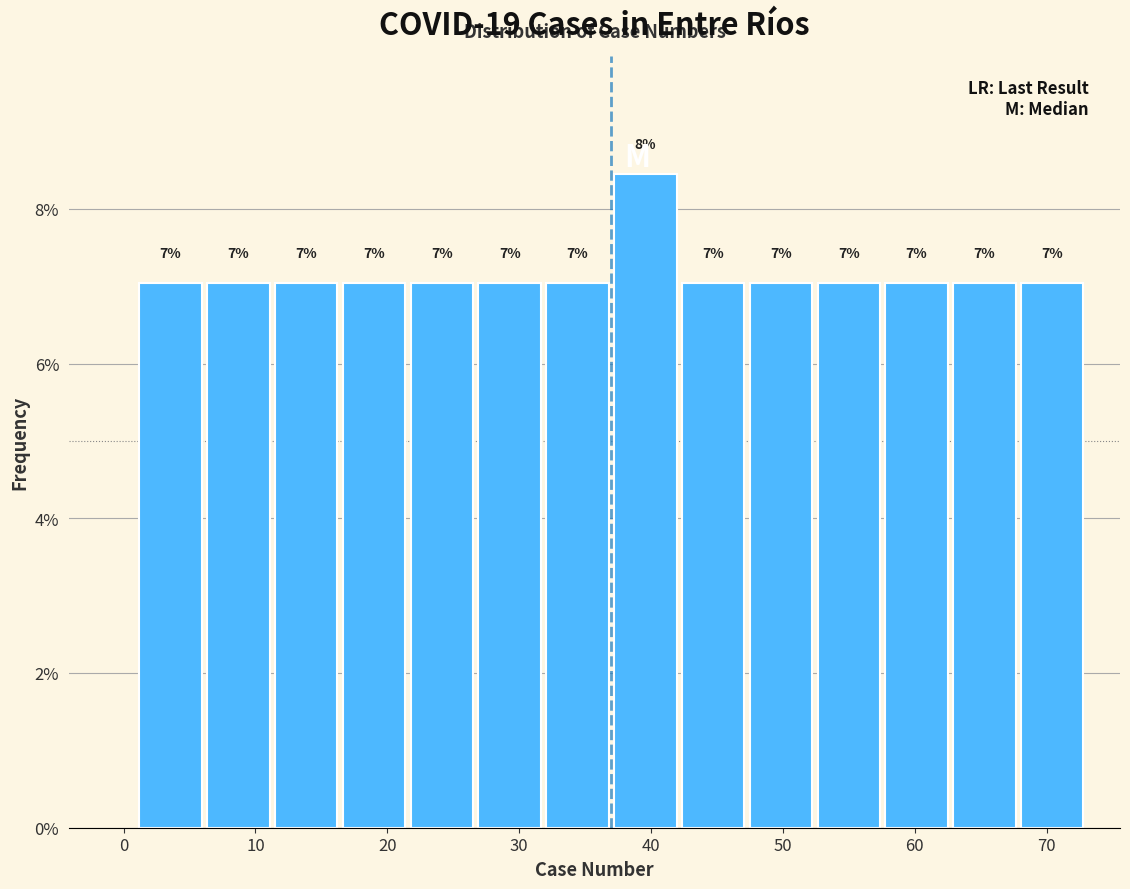

Which range on the x-axis has the tallest bar?

37 to 42